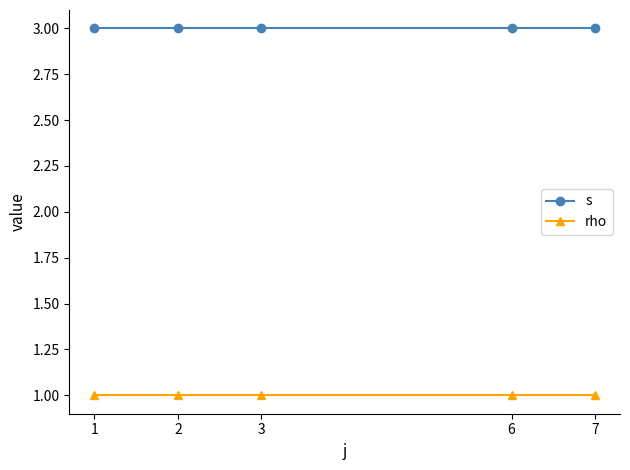

Does the chart display data point markers on the line(s)?

Yes